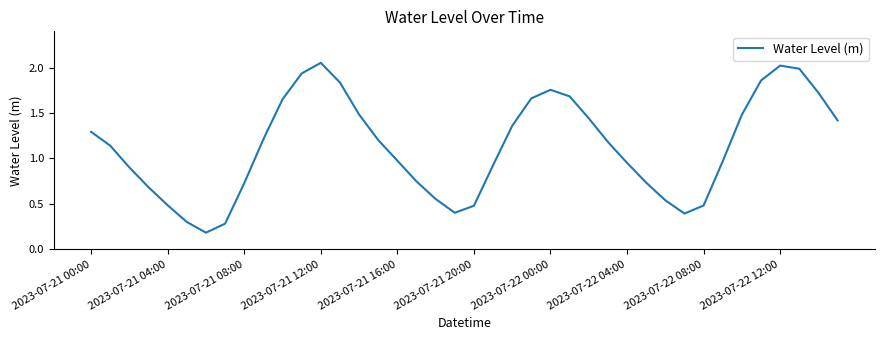

Does the chart have visible grid lines?

No